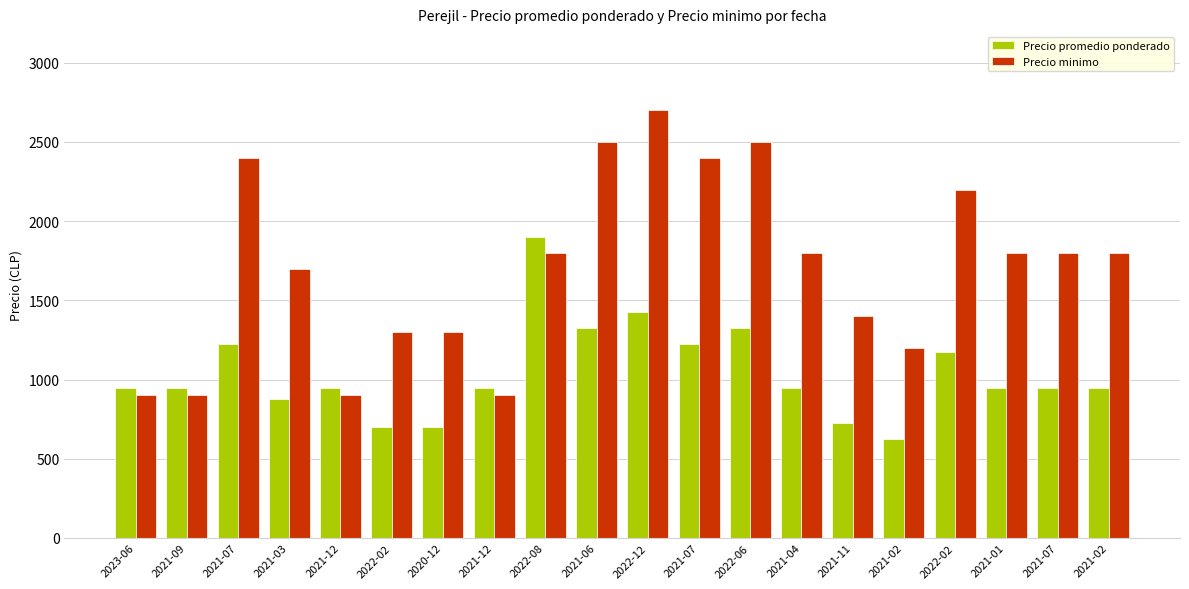

Between 2022-12 and 2021-01, which series saw the biggest shift?

Precio minimo